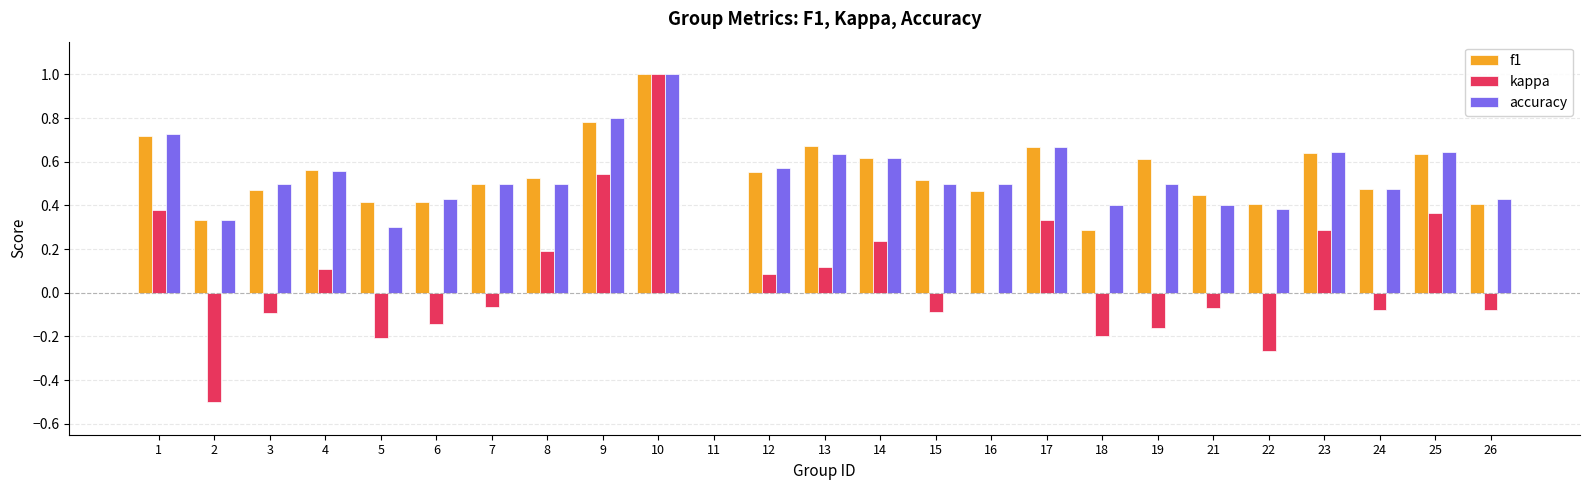

What is the highest value of the f1 series?

1.0